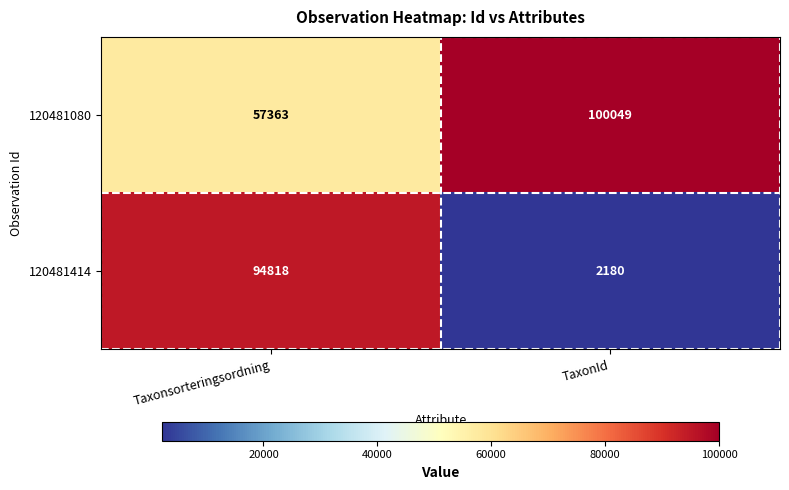

What is the average value of the 120481414 series?

48499